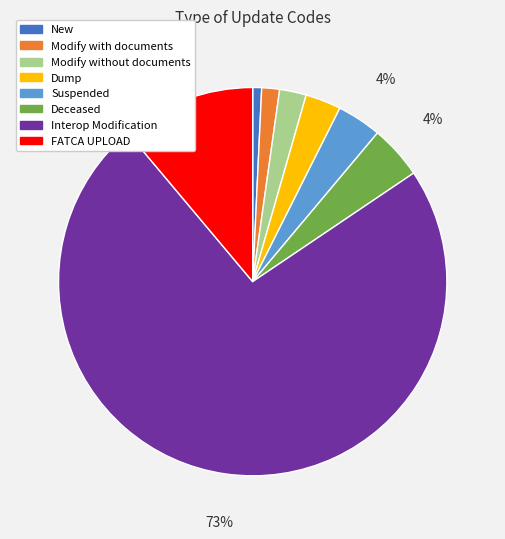

Which category has the biggest portion of the pie?

Interop Modification